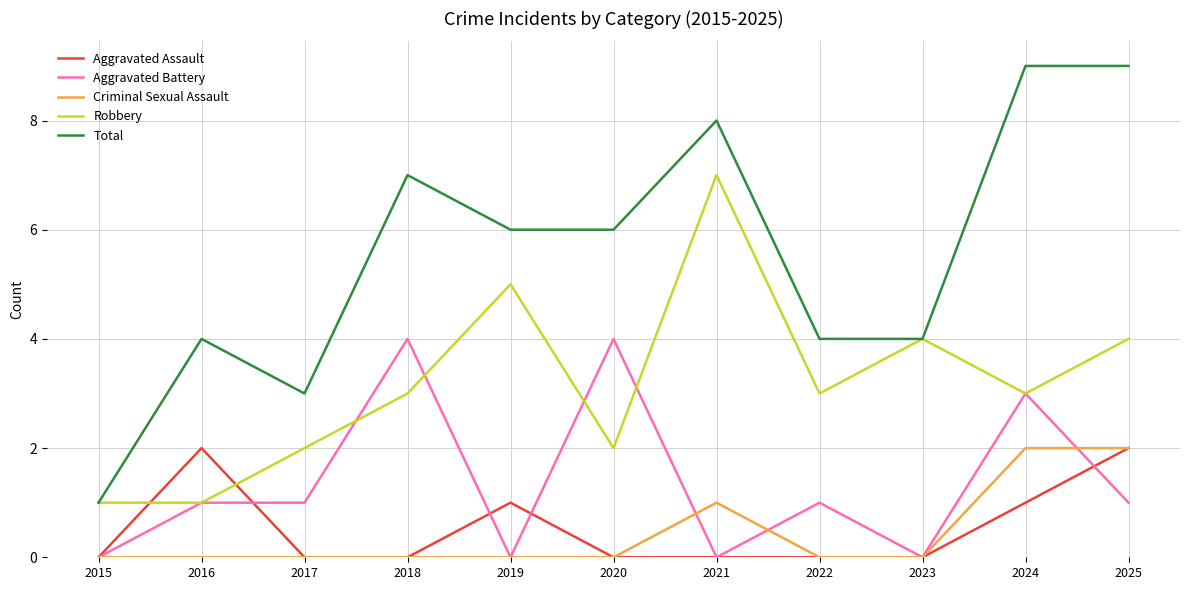

Reading left to right, transcribe all the data shown in this chart.

Aggravated Assault: 2015=0	2016=2	2017=0	2018=0	2019=1	2020=0	2021=0	2022=0	2023=0	2024=1	2025=2
Aggravated Battery: 2015=0	2016=1	2017=1	2018=4	2019=0	2020=4	2021=0	2022=1	2023=0	2024=3	2025=1
Criminal Sexual Assault: 2015=0	2016=0	2017=0	2018=0	2019=0	2020=0	2021=1	2022=0	2023=0	2024=2	2025=2
Robbery: 2015=1	2016=1	2017=2	2018=3	2019=5	2020=2	2021=7	2022=3	2023=4	2024=3	2025=4
Total: 2015=1	2016=4	2017=3	2018=7	2019=6	2020=6	2021=8	2022=4	2023=4	2024=9	2025=9